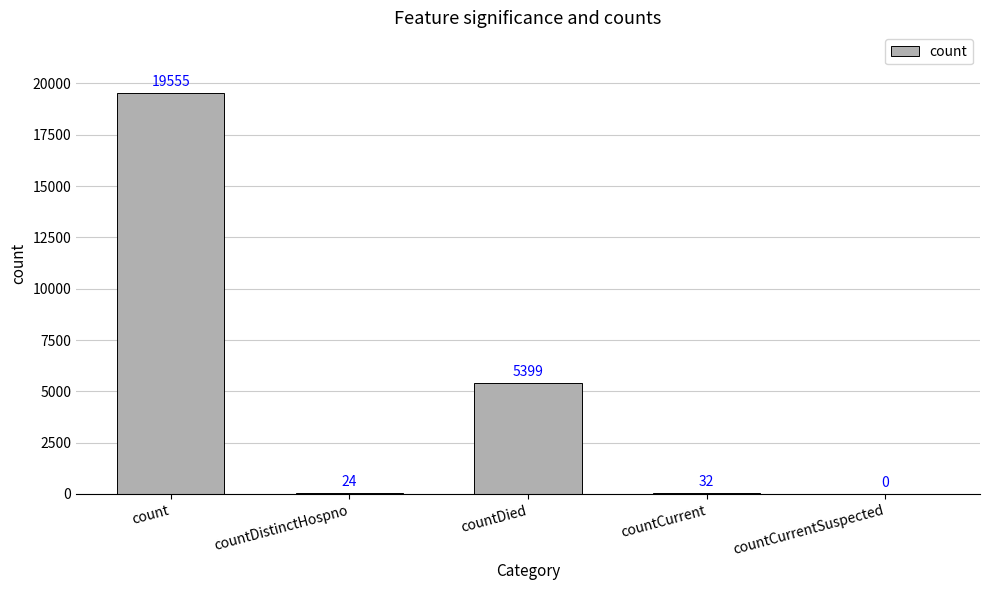

What is the maximum value shown in the chart?

19555